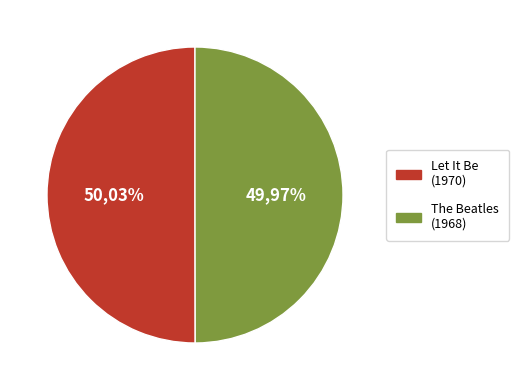

Is it true that The Beatles is 50% of the pie?

True